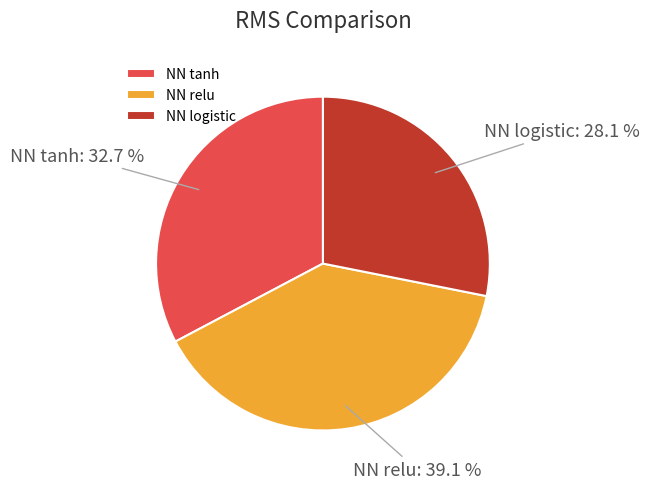

True or false: NN relu accounts for 39% of the total.

True